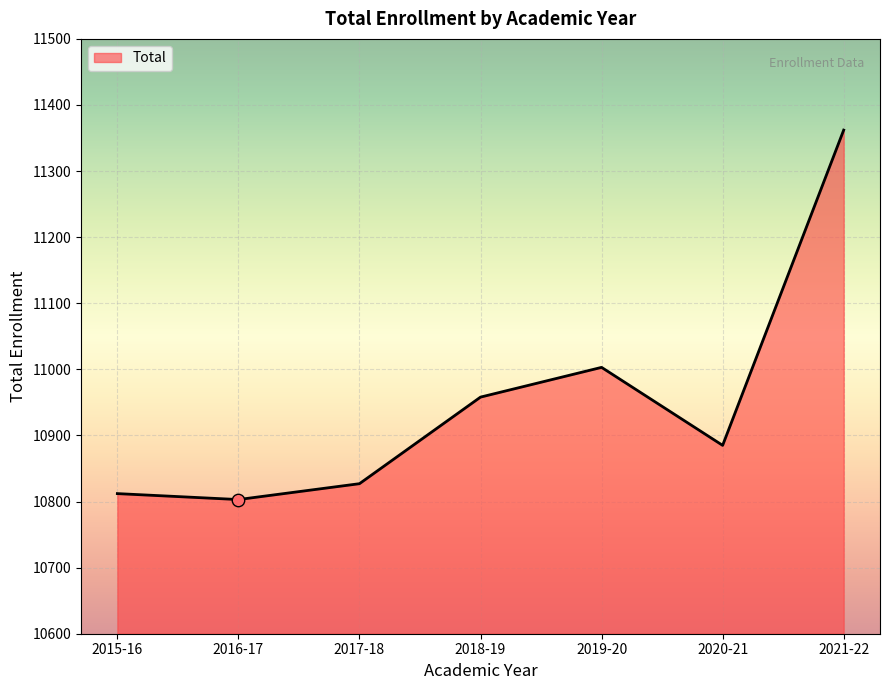

What is the change in value from 2020-21 to 2021-22?

+477